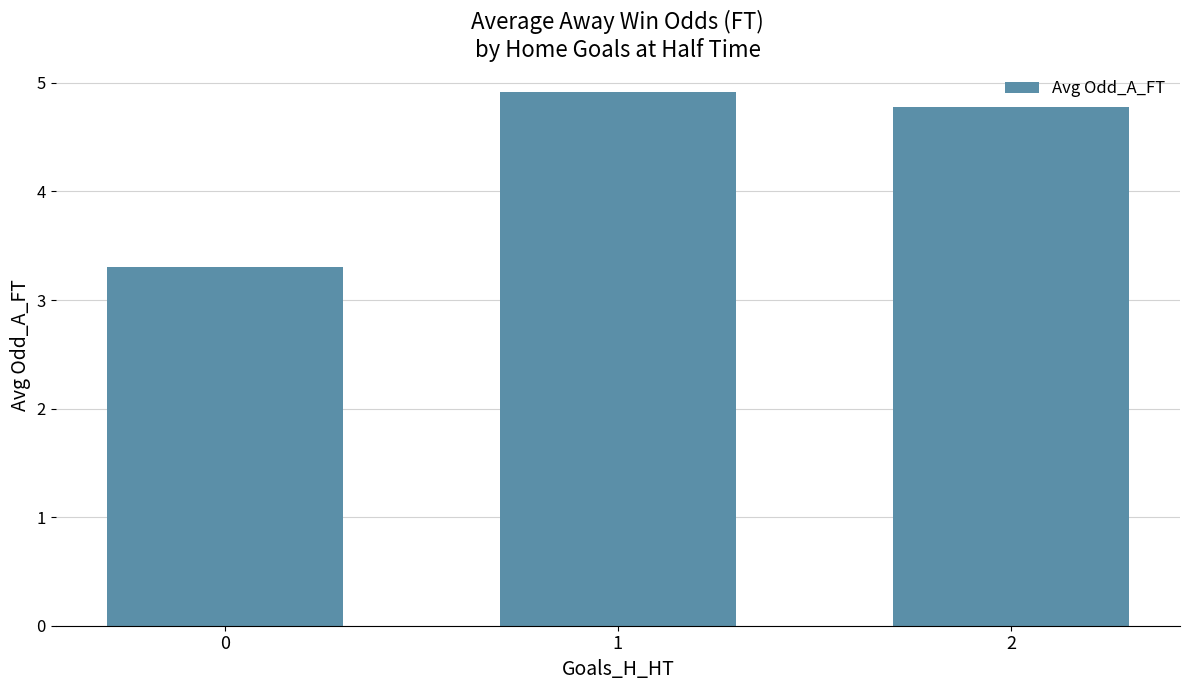

Are the bars grouped side by side (vs. stacked)?

No